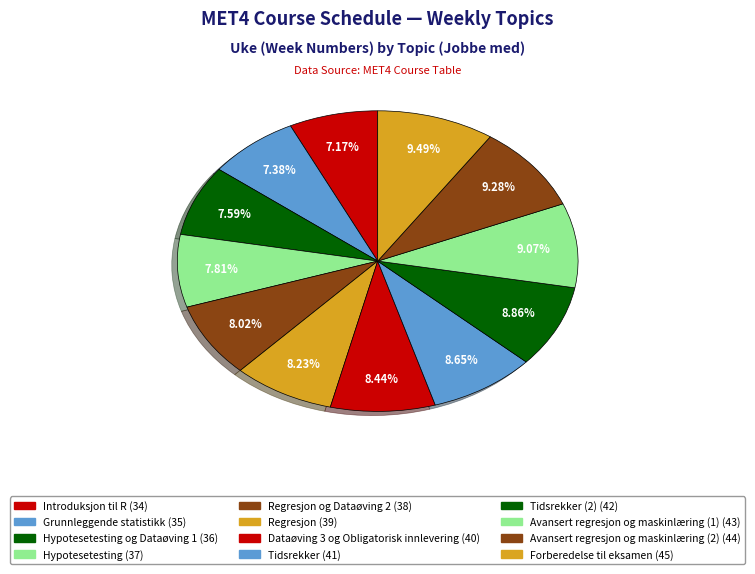

How many slices are in this pie chart?

12